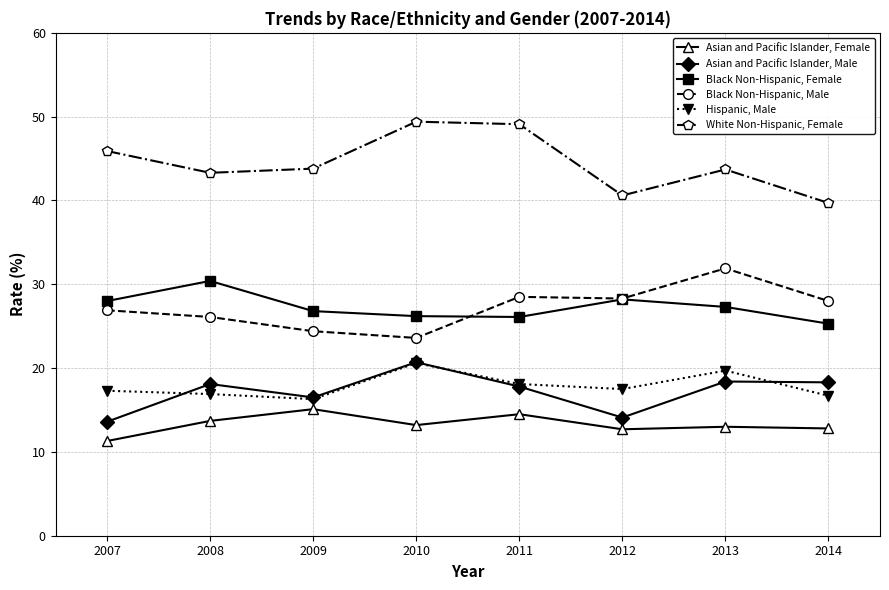

At which label does Asian and Pacific Islander, Male reach its peak?

2010